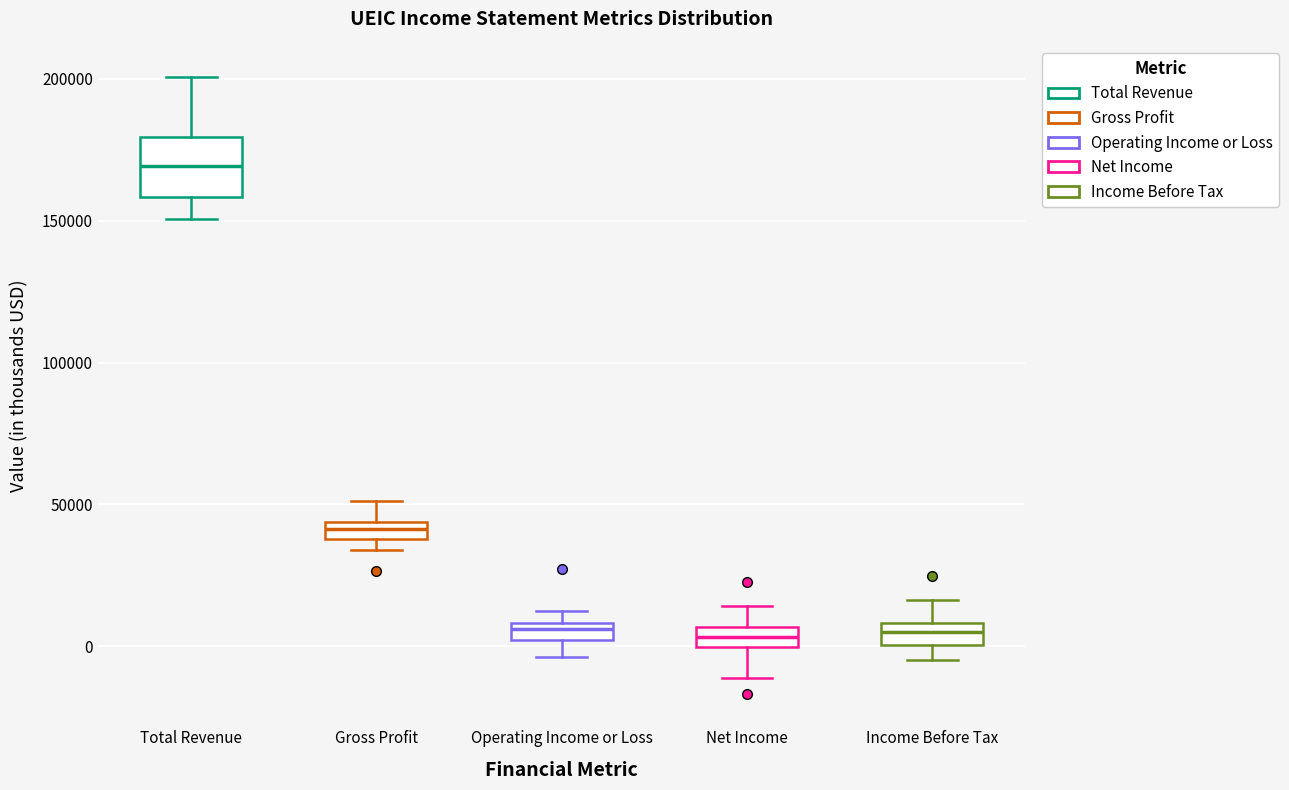

Where does the lower whisker of the box for Total Revenue end on the y-axis? The values are not printed on the chart, so give them approximately, as read against the axis.

150000